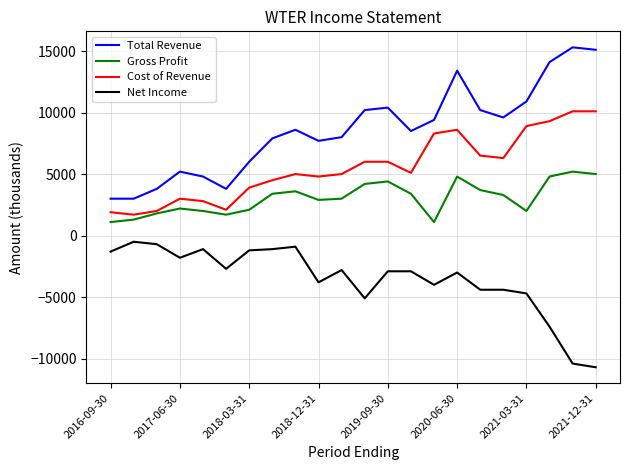

True or false: Total Revenue and Gross Profit cross at least once.

False